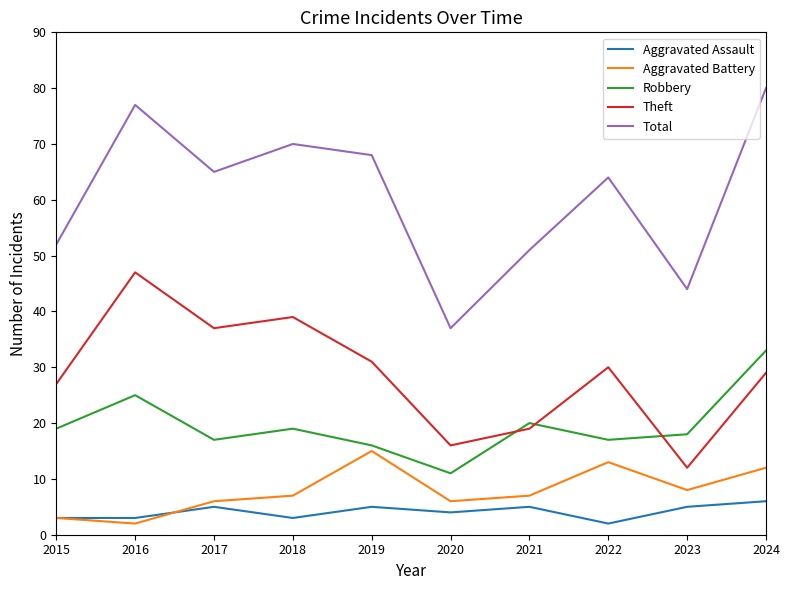

Reading right to left, list all the values displayed in this chart.

Aggravated Assault: 2024=6	2023=5	2022=2	2021=5	2020=4	2019=5	2018=3	2017=5	2016=3	2015=3
Aggravated Battery: 2024=12	2023=8	2022=13	2021=7	2020=6	2019=15	2018=7	2017=6	2016=2	2015=3
Robbery: 2024=33	2023=18	2022=17	2021=20	2020=11	2019=16	2018=19	2017=17	2016=25	2015=19
Theft: 2024=29	2023=12	2022=30	2021=19	2020=16	2019=31	2018=39	2017=37	2016=47	2015=27
Total: 2024=80	2023=44	2022=64	2021=51	2020=37	2019=68	2018=70	2017=65	2016=77	2015=52